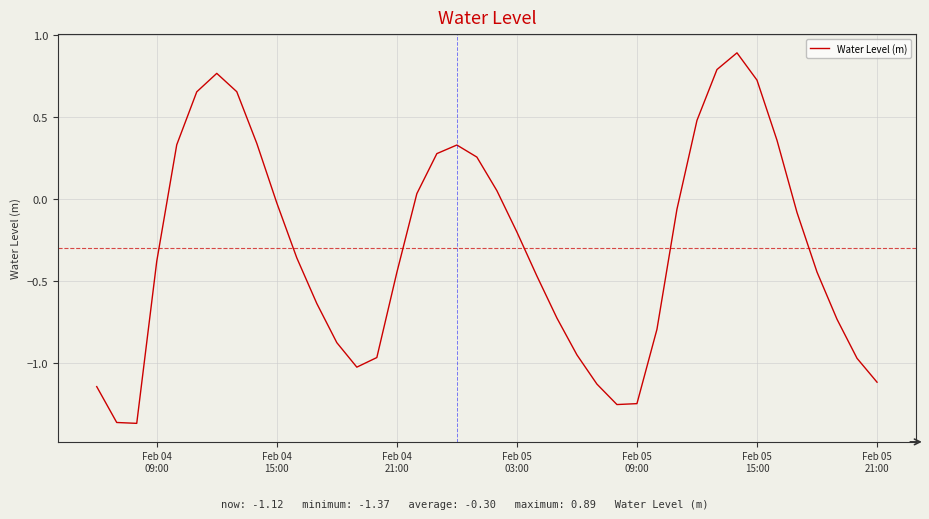

What is the difference between the maximum and minimum values?

2.3